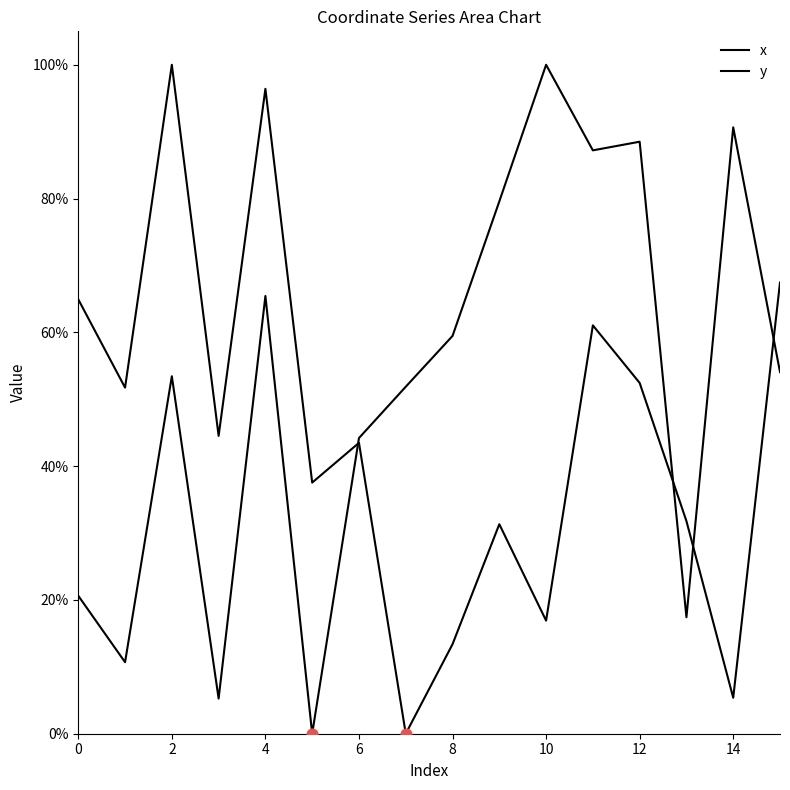

Which series contains the highest Y value?

x